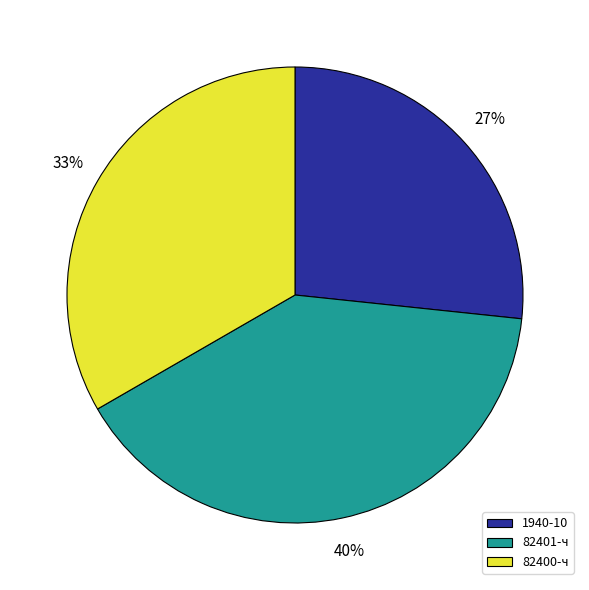

Combined, do 1940-10 and 82401-ч account for over 50%?

Yes